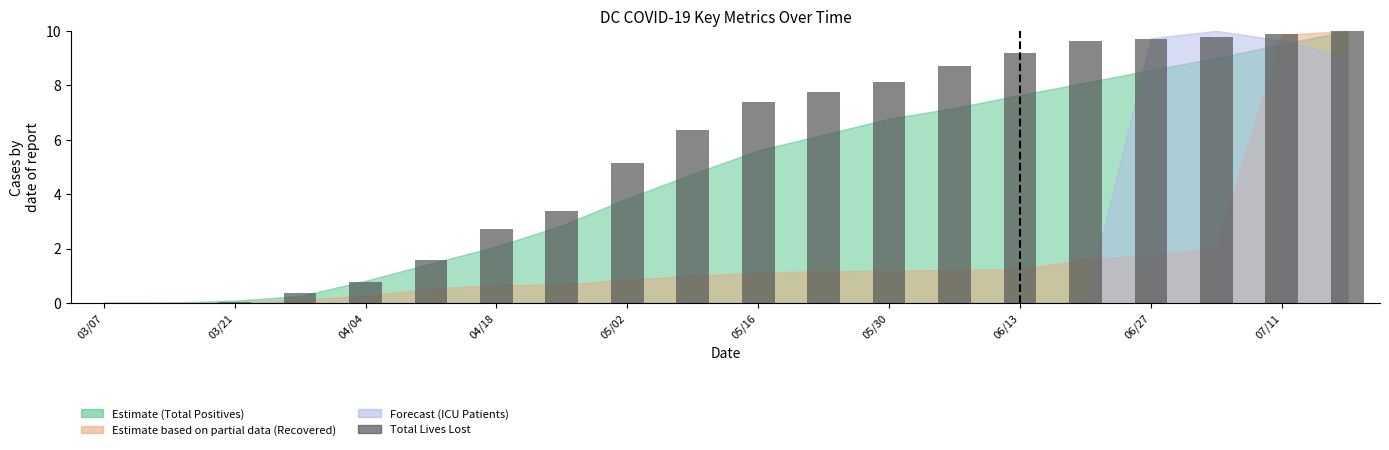

What is the greatest value displayed?

10.0